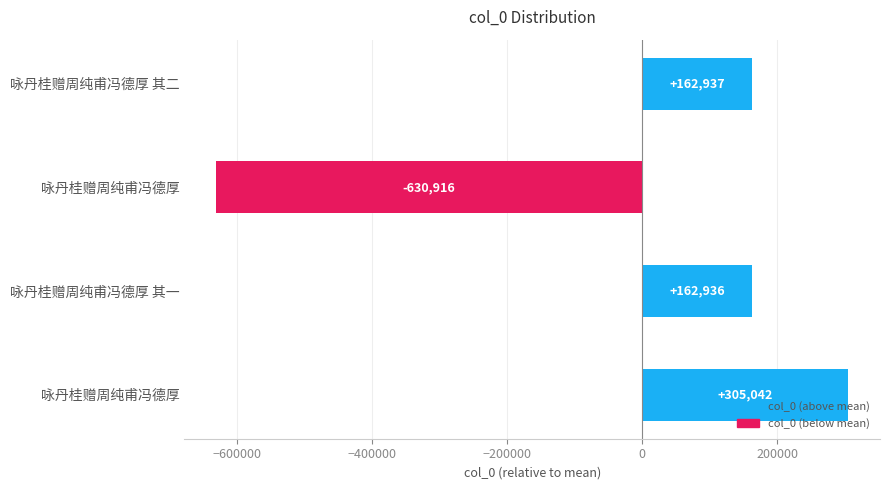

How many negative values are there?

1